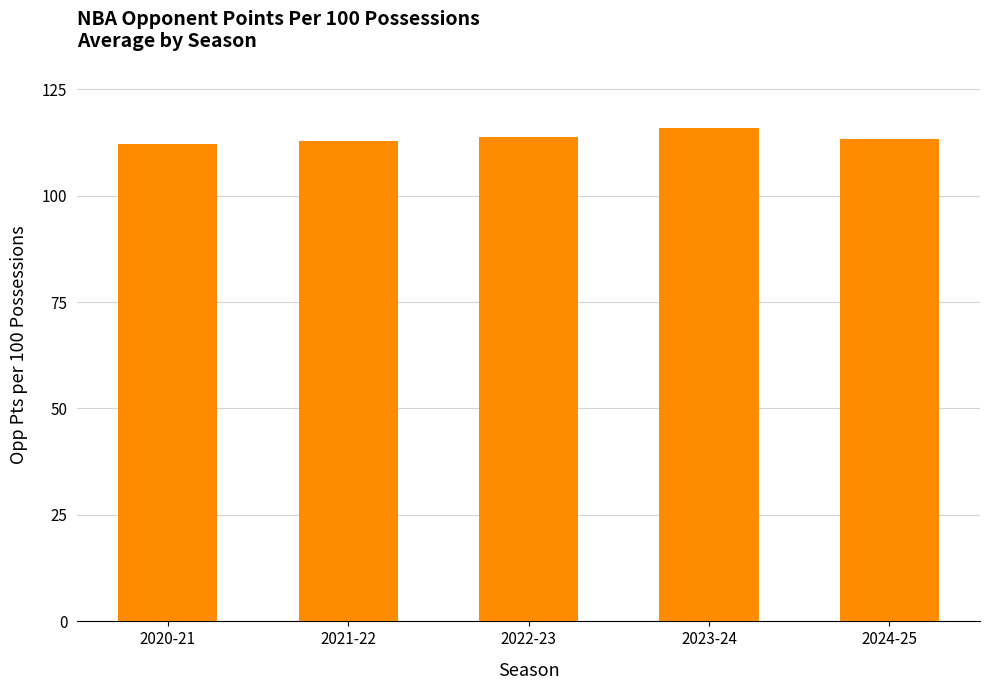

What is the sum of the values at 2023-24 and 2022-23?

229.5